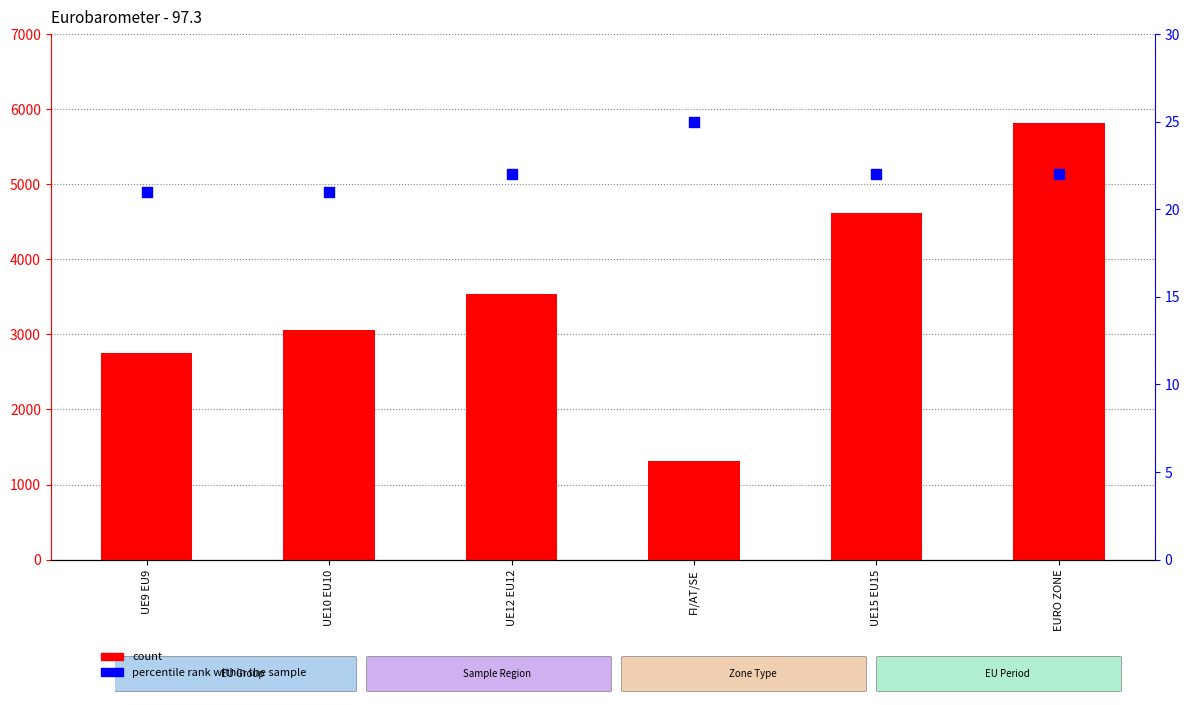

At which category is the sum across all series the highest?

EURO ZONE